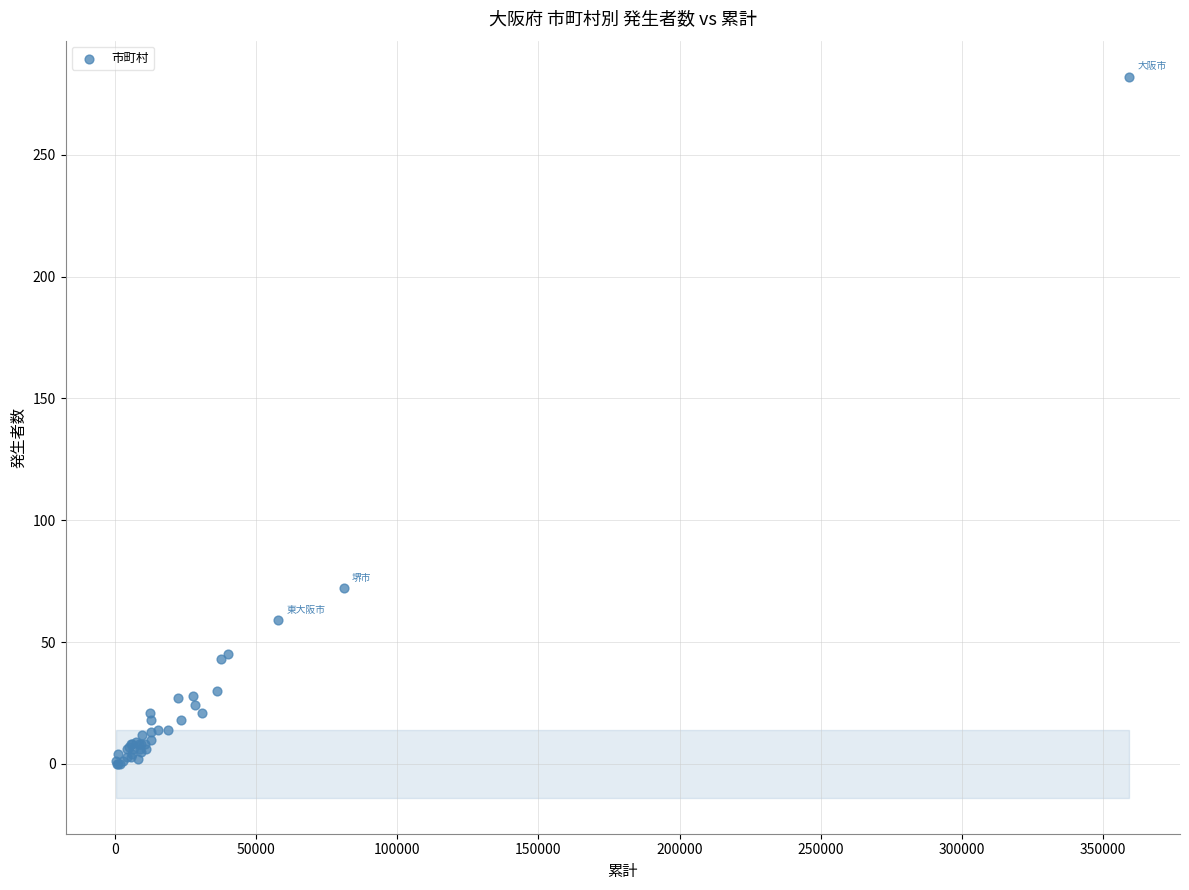

What Y value in the scatter plot is closest to 141?

72